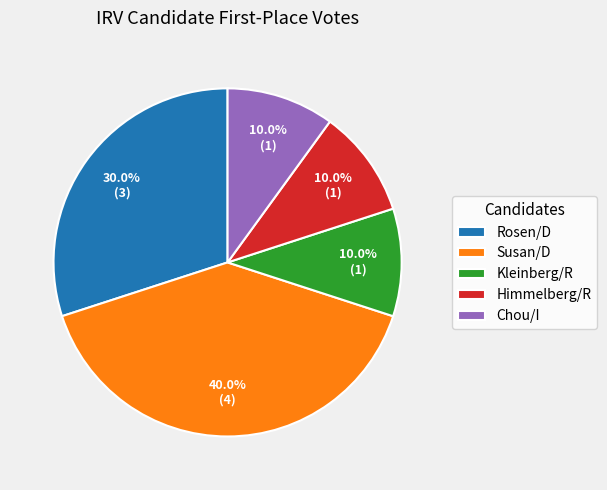

Is there a majority slice in this chart?

No